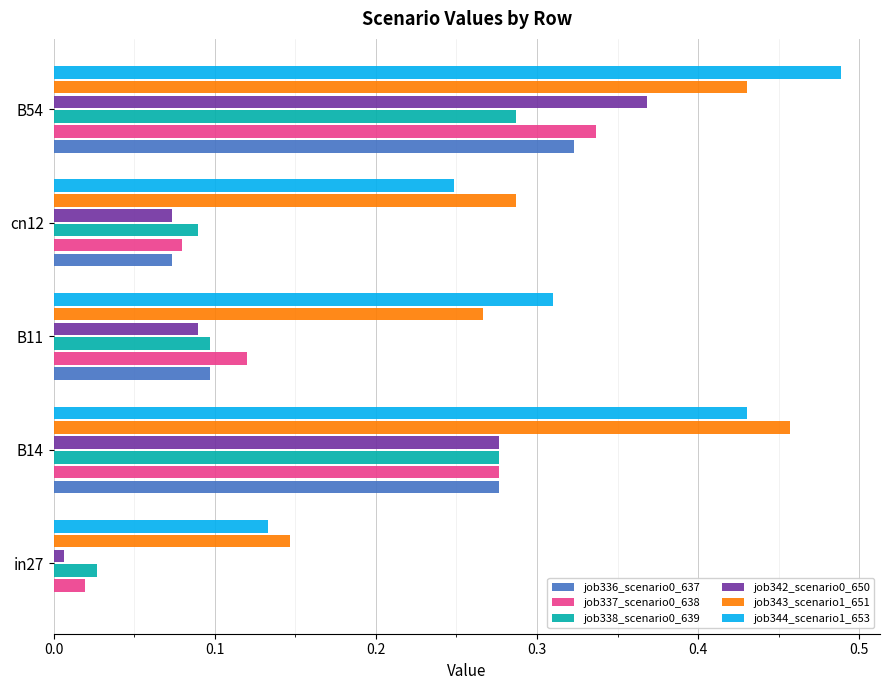

Which series changed the most between B14 and B11?

job343_scenario1_651